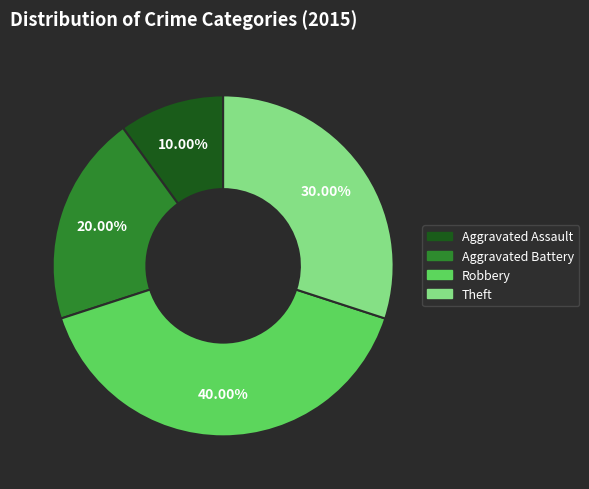

Is there a majority slice in this chart?

No